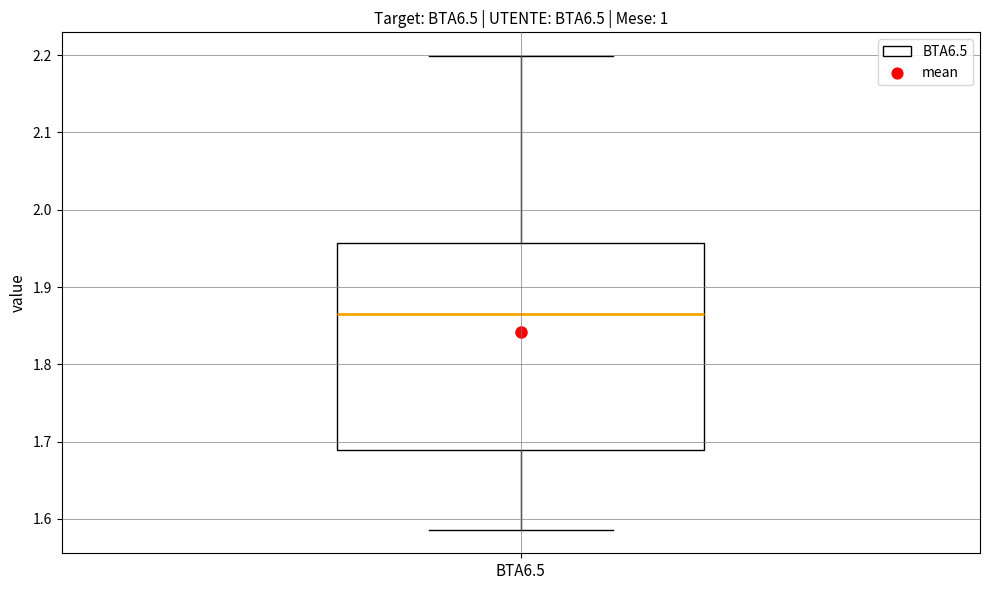

Transcribe this box plot: give where the median line is, the range the box spans, and where the two whiskers end, as read against the y-axis. The values are not printed on the chart, so give them approximately, as read against the axis.

median 1.87, box 1.69 to 1.96, whiskers 1.59 to 2.20